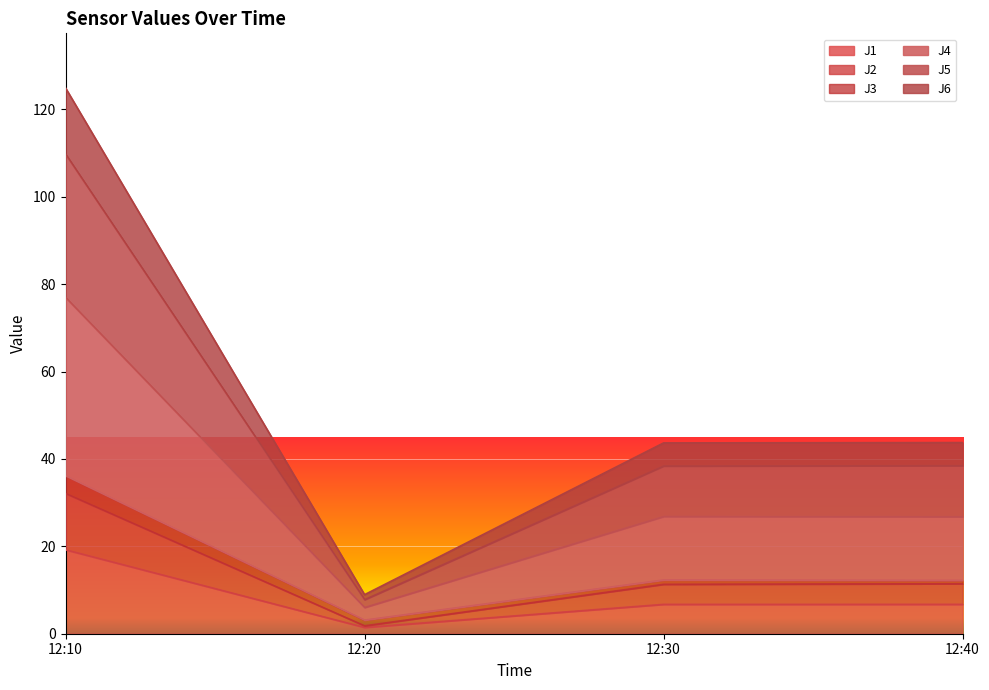

What is the lowest value of the J6 series?

6.0